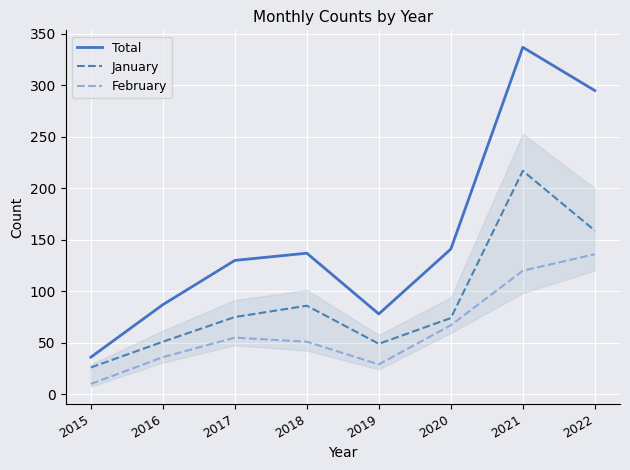

True or false: February and Total cross at least once.

False